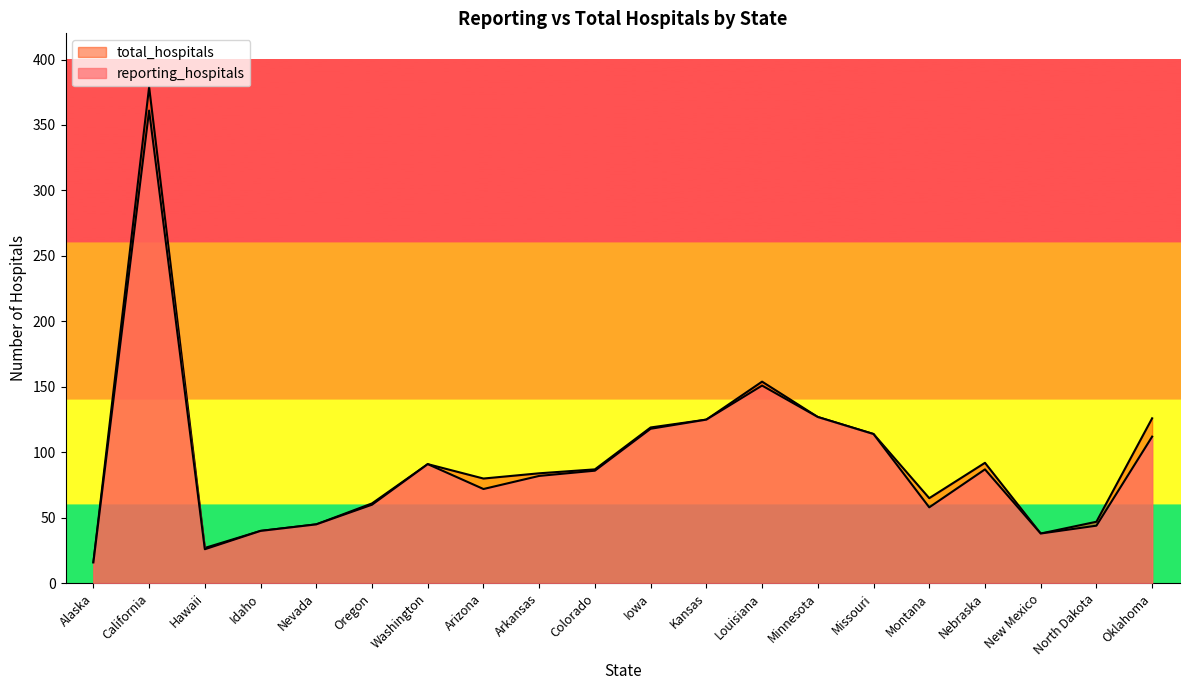

What is the total value across all series at Missouri?

228